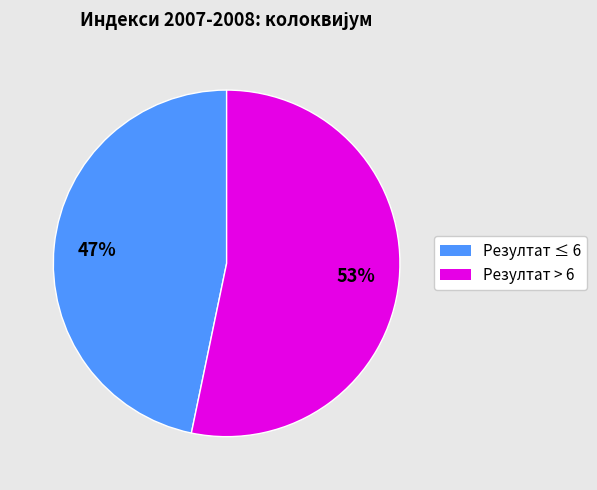

Do Резултат ≤ 6 and Резултат > 6 together represent more than half of the pie?

Yes